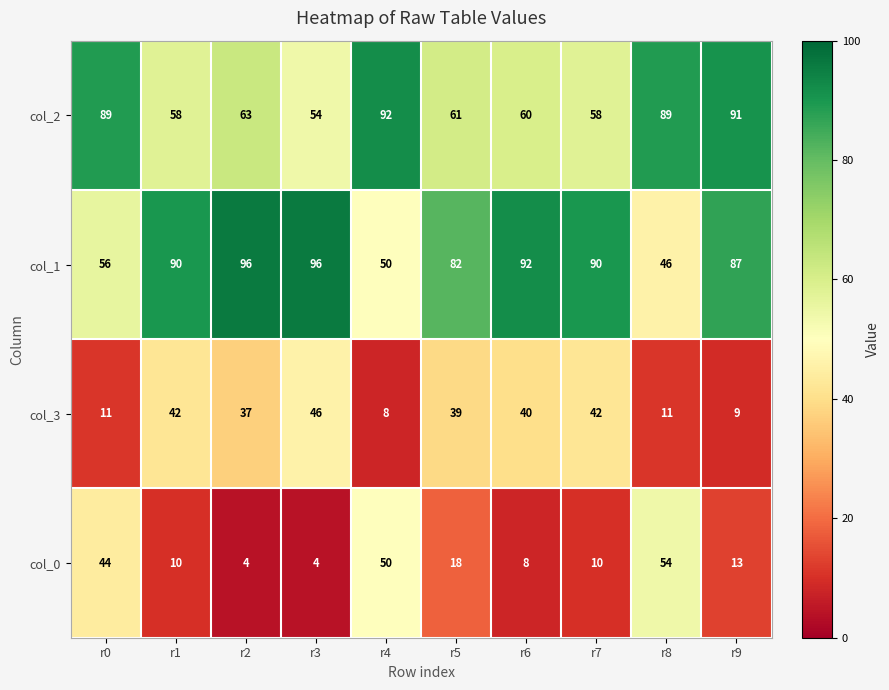

At which label is col_2 closest to 73?

r2